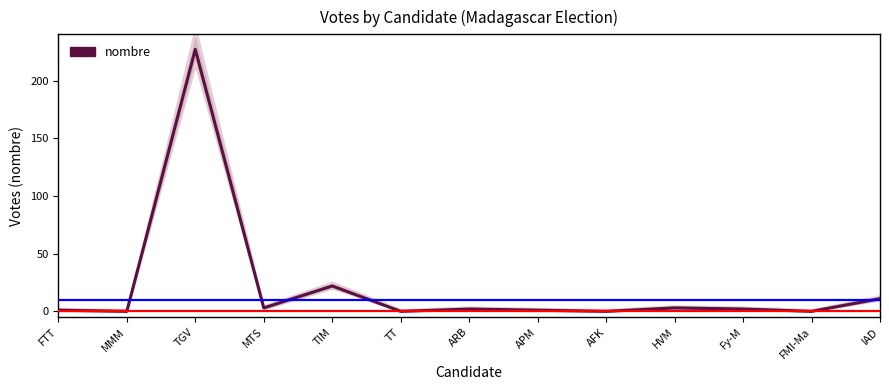

At which category does the chart reach its minimum across all series?

MMM